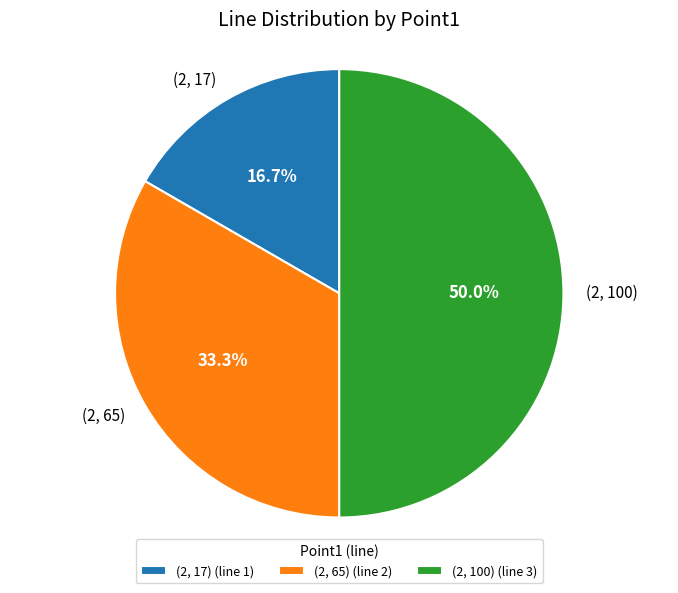

Does (2, 17) represent more than half of the total?

No